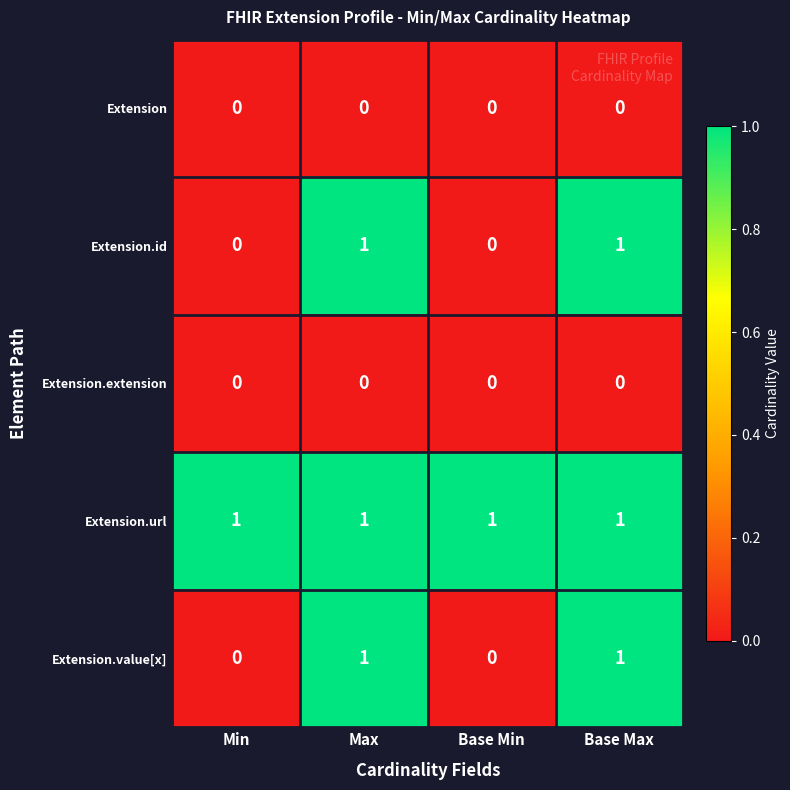

What is the sum of all Extension.url values?

4